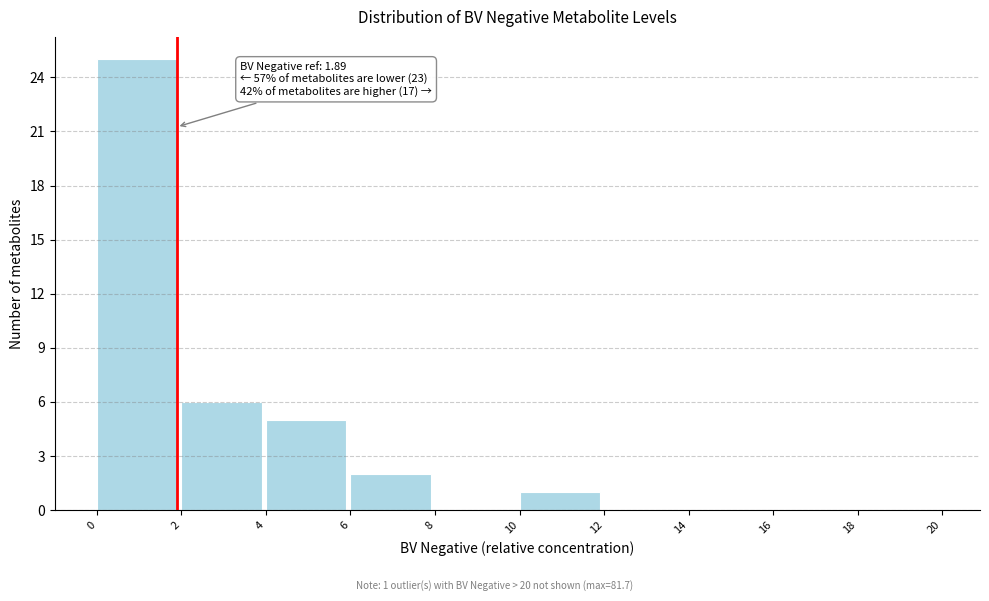

Which range on the x-axis has the tallest bar?

0 to 2